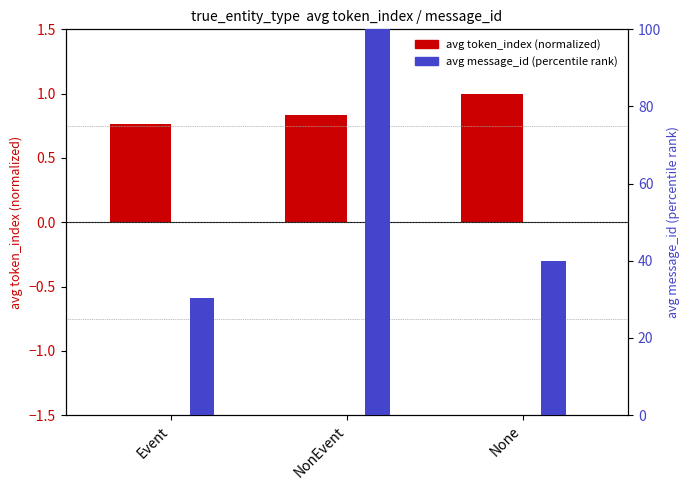

What is the difference between the highest and lowest values at None?

39.0